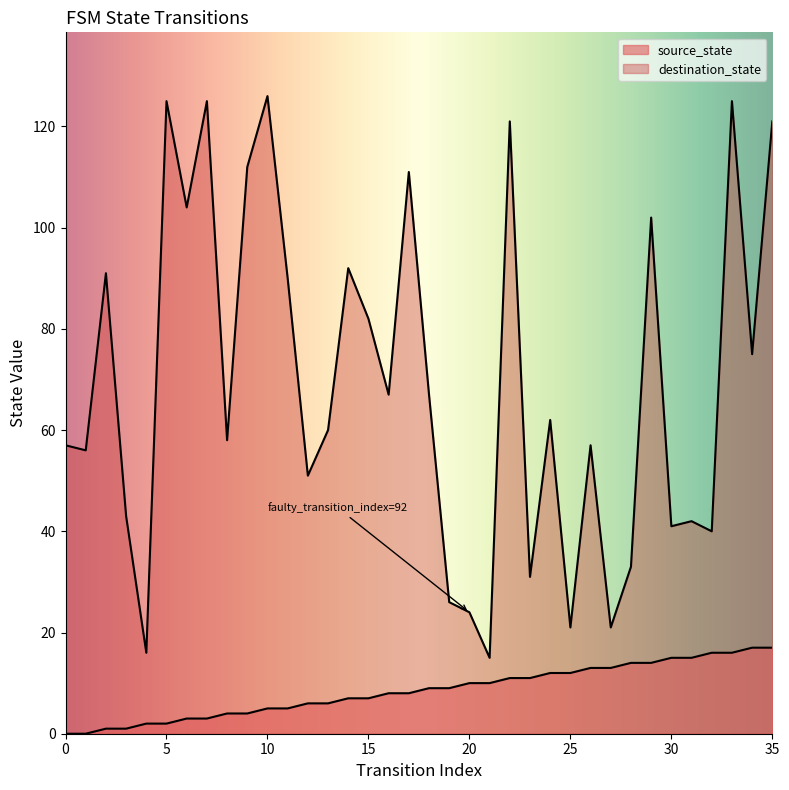

Reading left to right, list all the values displayed in this chart.

source_state: 0	0	1	1	2	2	3	3	4	4	5	5	6	6	7	7	8	8	9	9	10	10	11	11	12	12	13	13	14	14	15	15	16	16	17	17
destination_state: 57	56	91	43	16	125	104	125	58	112	126	90	51	60	92	82	67	111	67	26	24	15	121	31	62	21	57	21	33	102	41	42	40	125	75	121